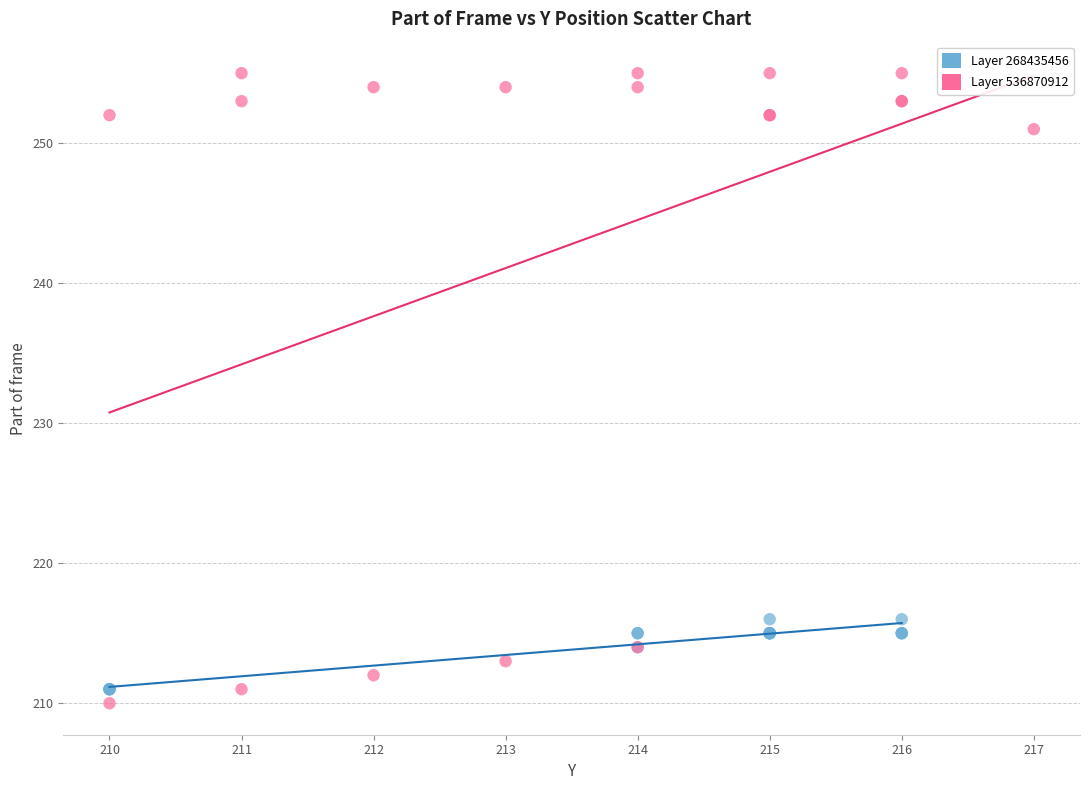

Which series has the largest Y range (max minus min)?

Layer 536870912